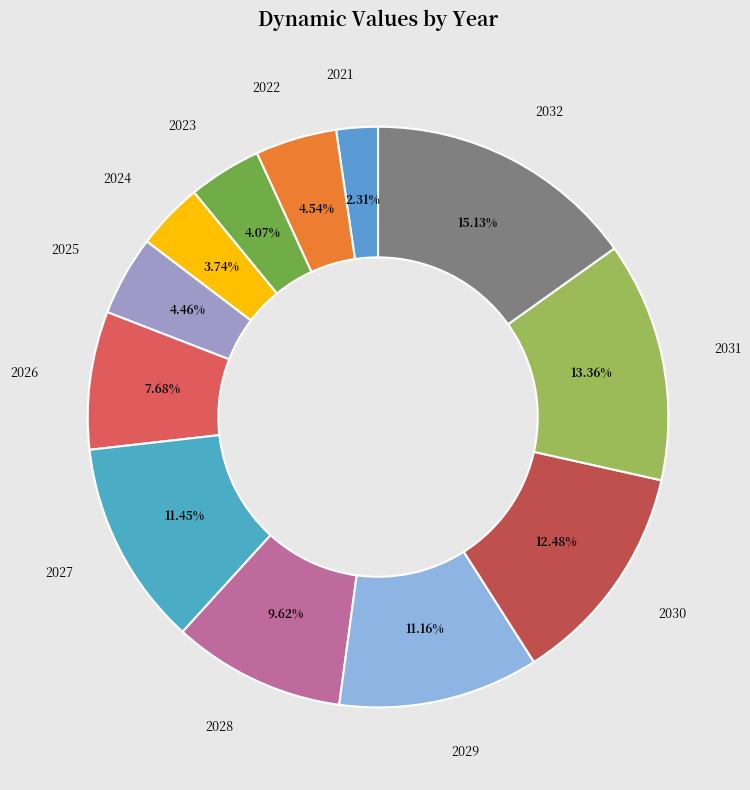

Count the number of slices in the pie.

12